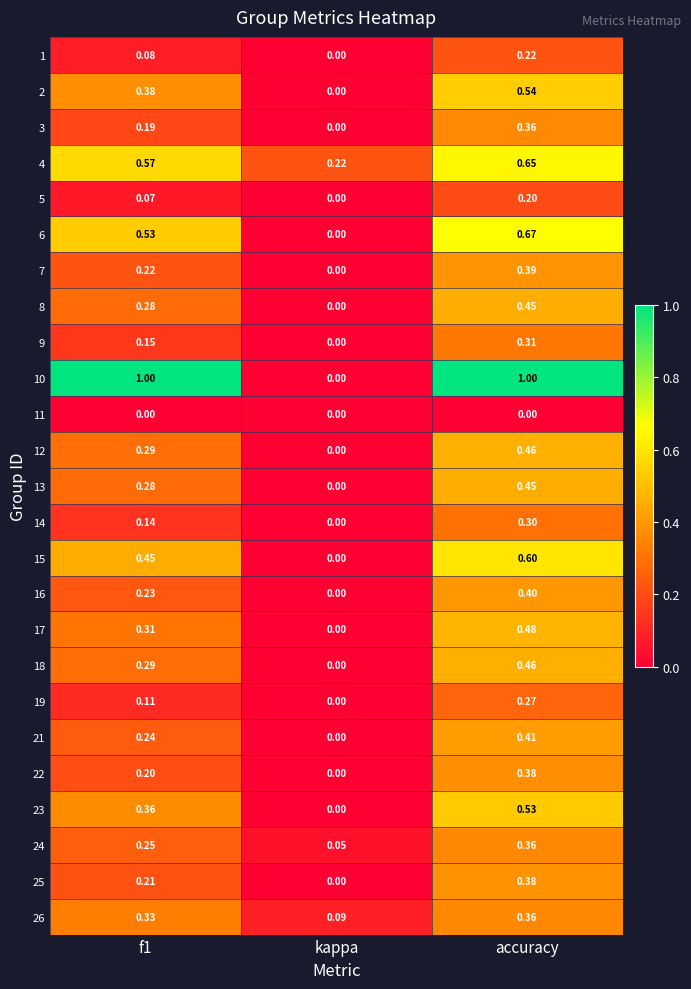

Which series has the largest total across all categories?

10